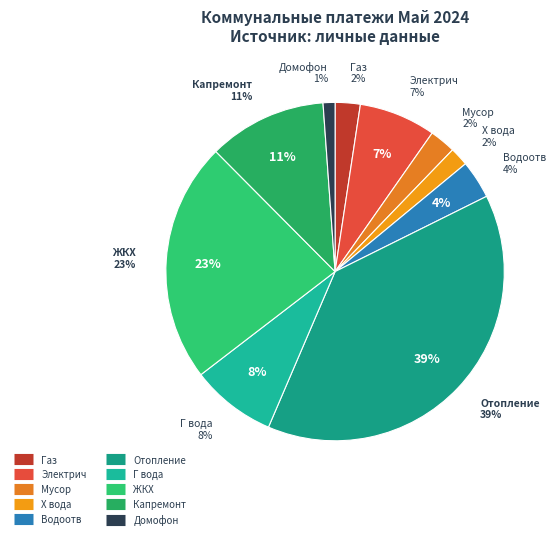

True or false: Г вода accounts for 16% of the total.

False